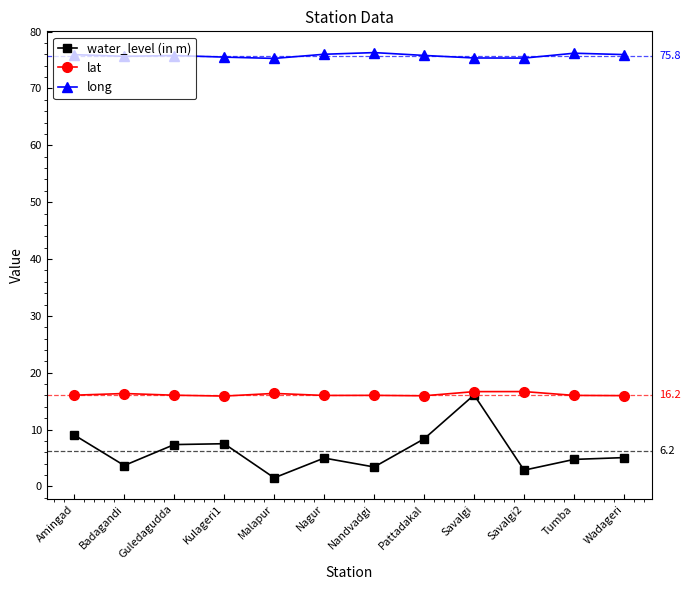

The value of water_level (in m) at Tumba is 4.8. True or false?

True